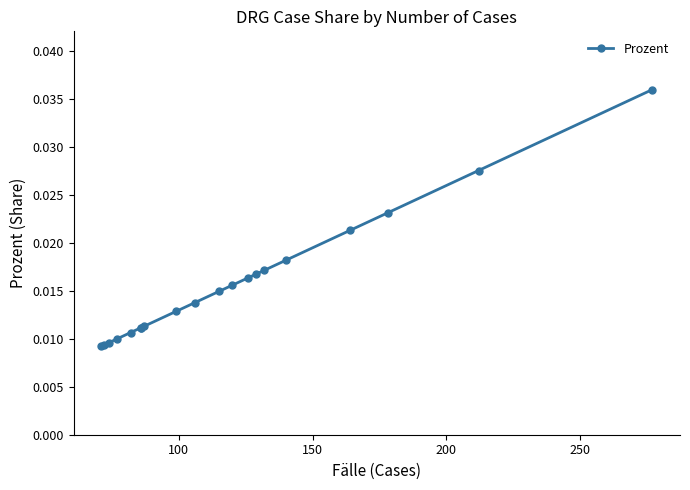

The chart shows a value of 0.0 at 150. True or false?

False